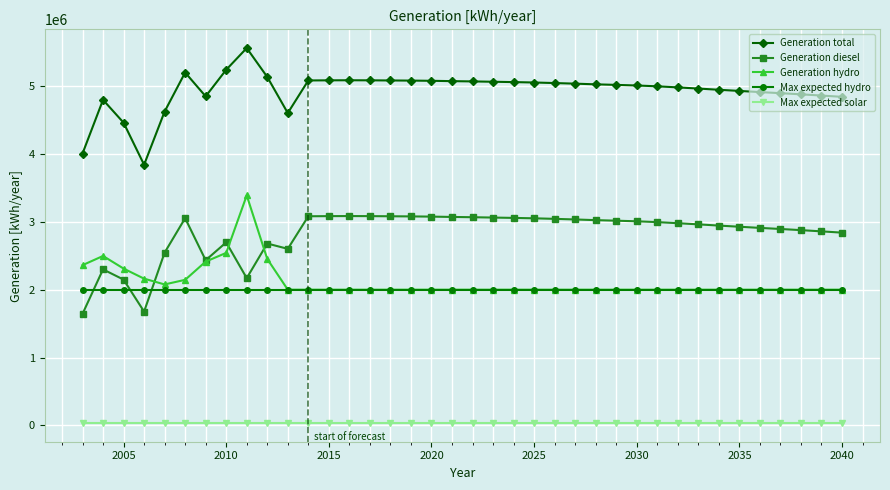

Which series has the largest total across all categories?

Generation total